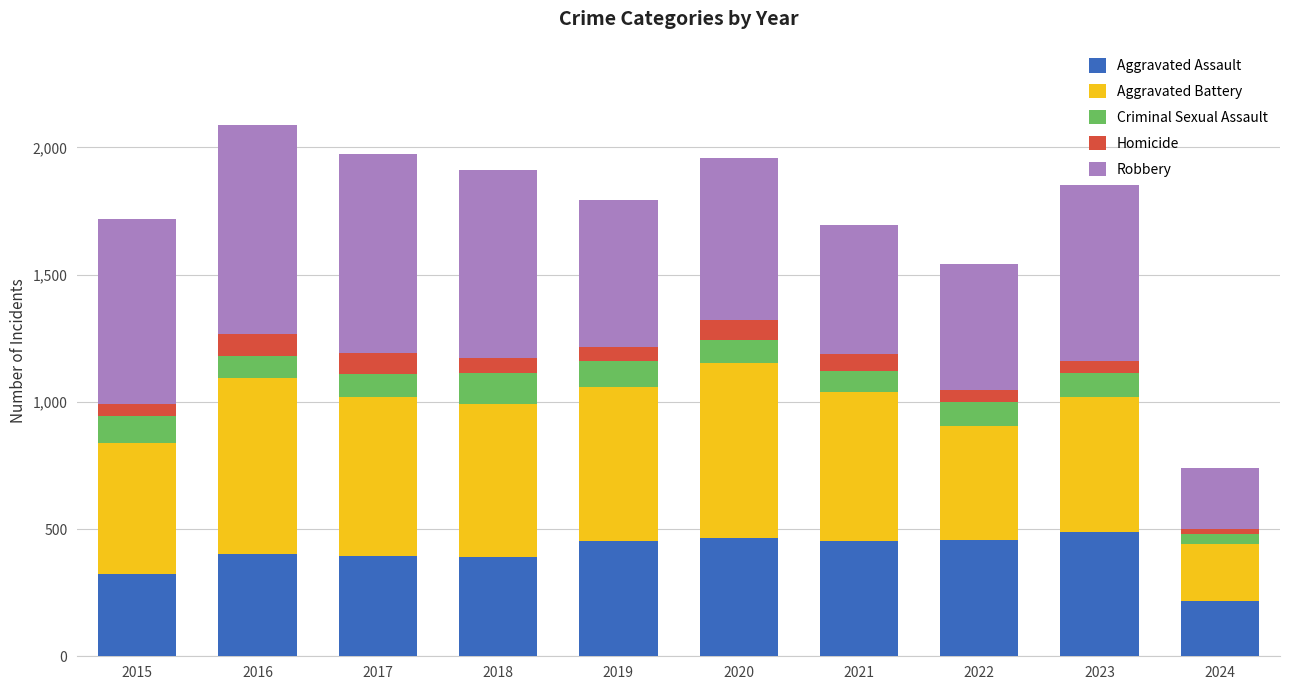

What is the difference between the maximum and second lowest values in the Aggravated Assault series?

165